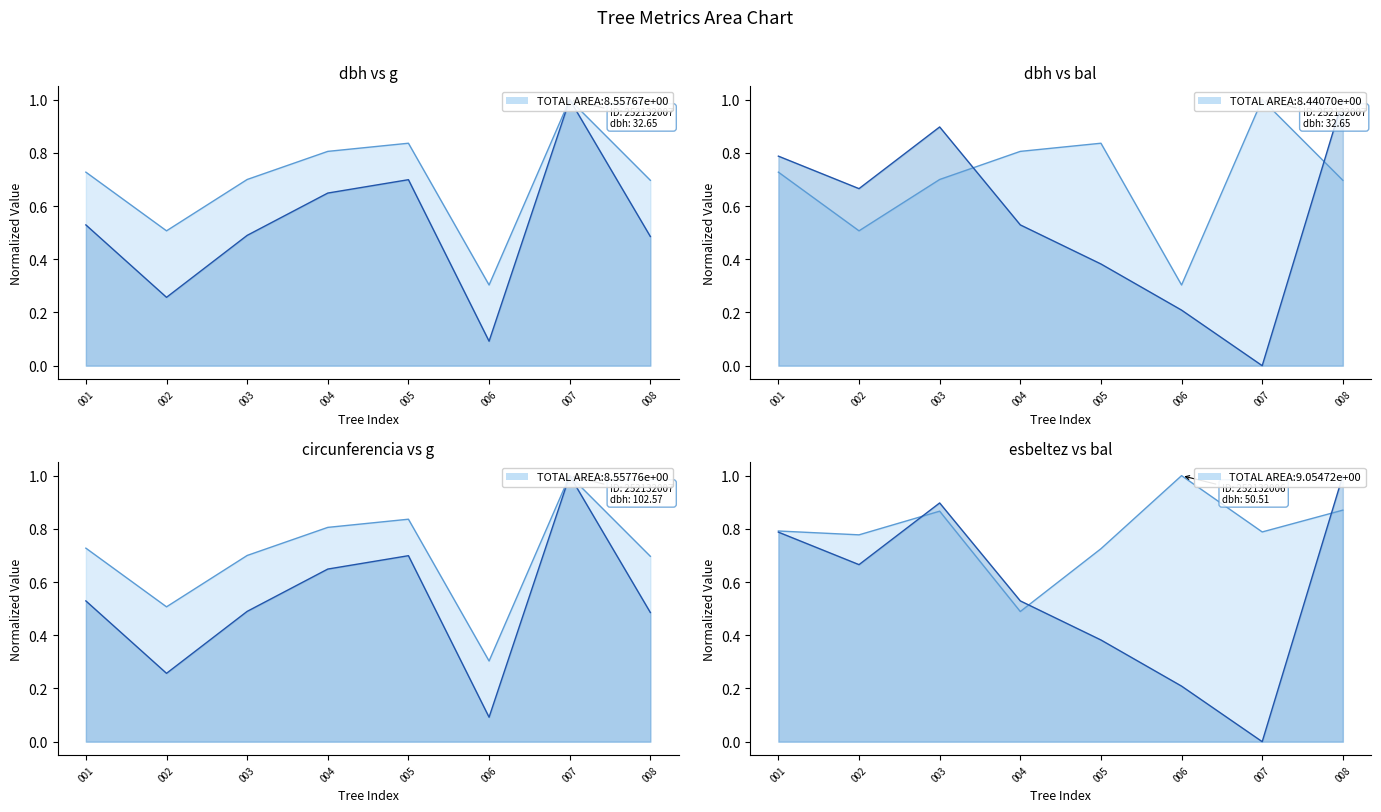

True or false: circunferencia_normal line has a value of 0.5 at 002.

True